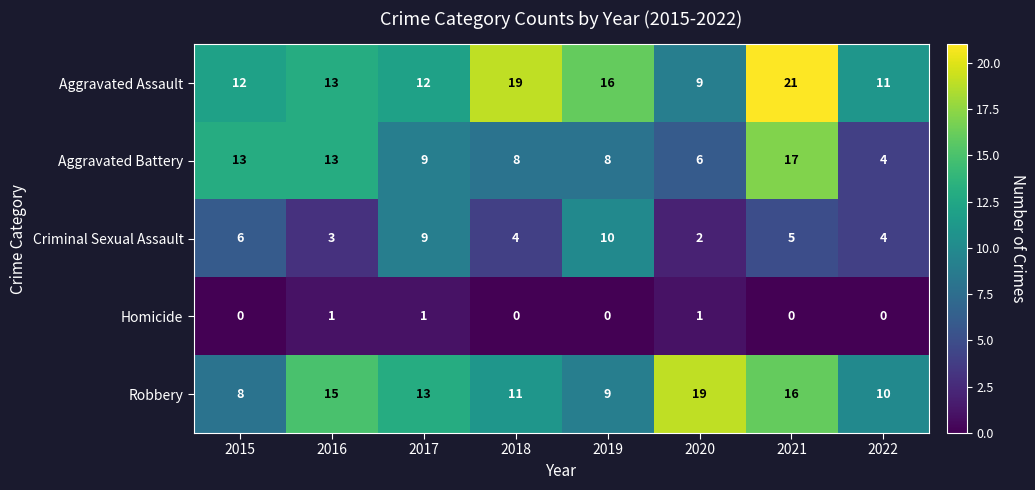

What is the spread (max minus min) of values at 2020?

18